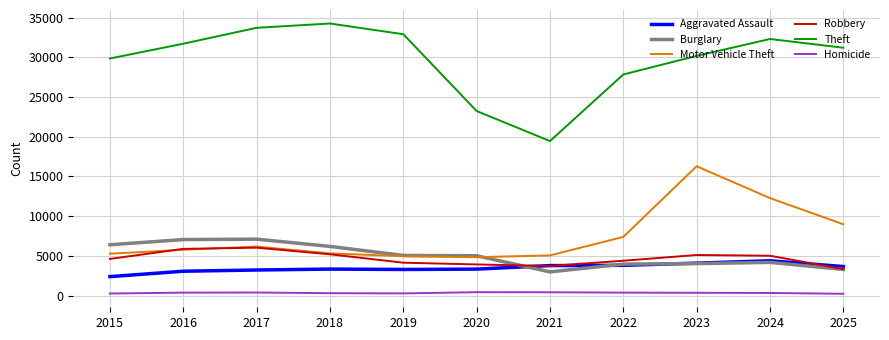

In Homicide, how many points are higher than both neighbors (excluding endpoints)?

2